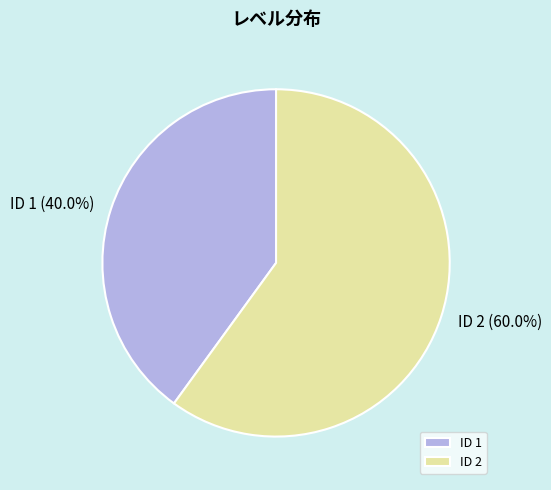

Between ID 2 and ID 1, which is larger?

ID 2